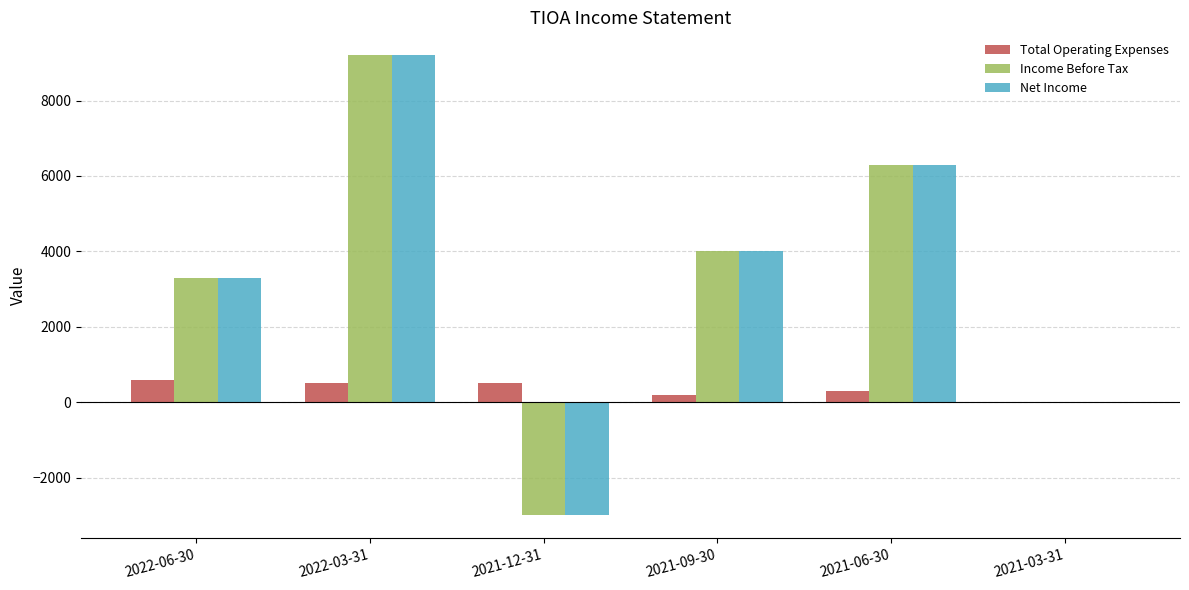

What is the maximum value shown in the chart?

9200